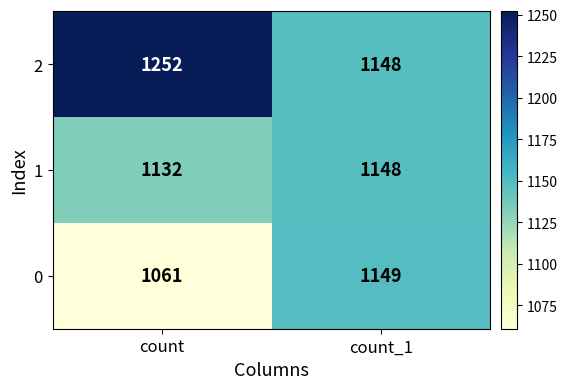

At which label is 0 closest to 1105?

count